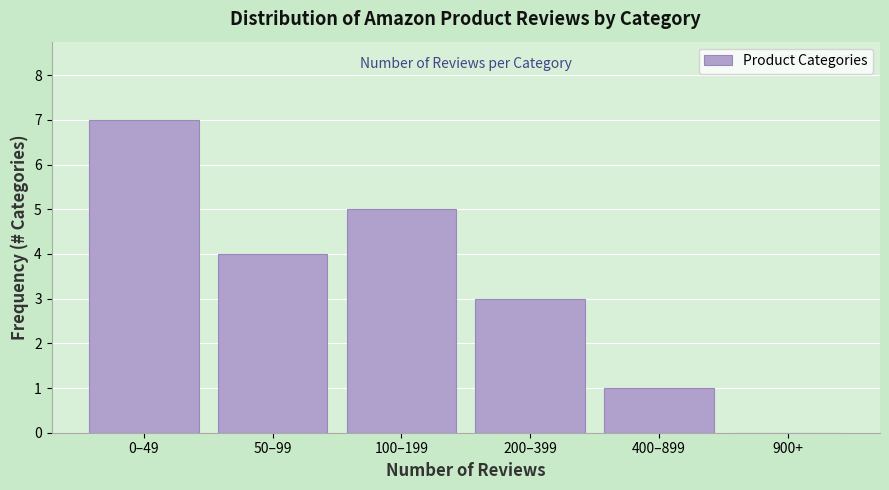

Reading left to right, list all the values displayed in this chart.

0–49=7	50–99=4	100–199=5	200–399=3	400–899=1	900+=0